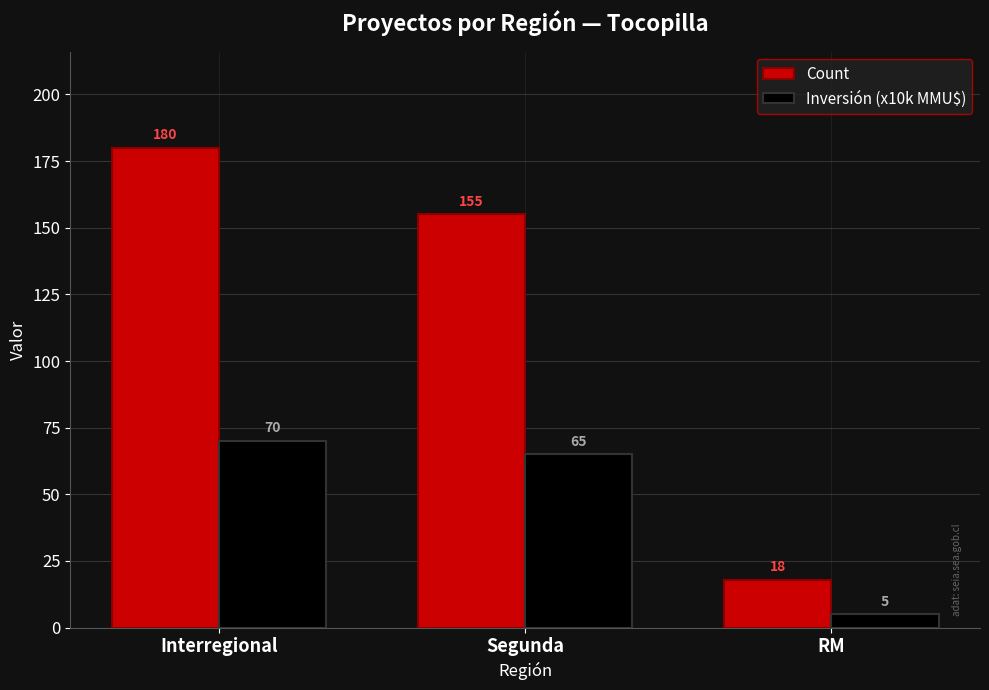

Count the number of categories in the chart.

3